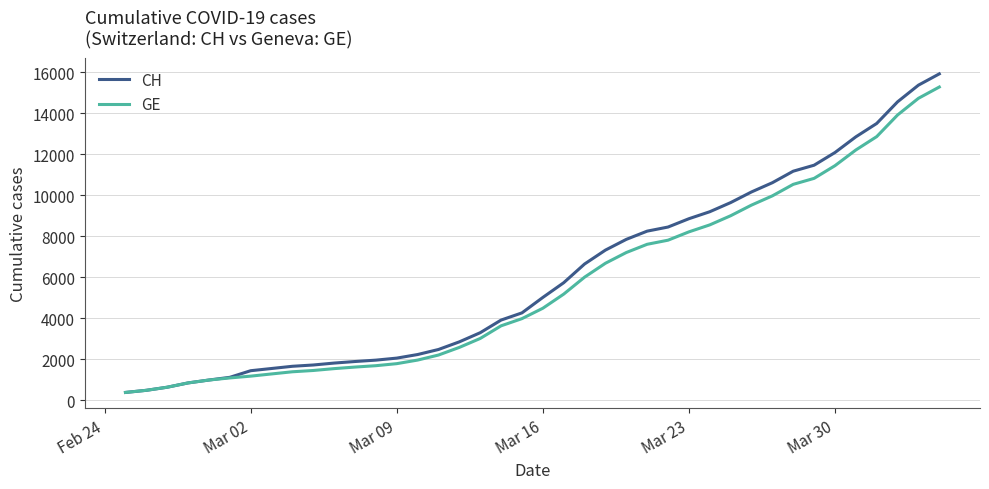

What is the greatest value displayed?

15926